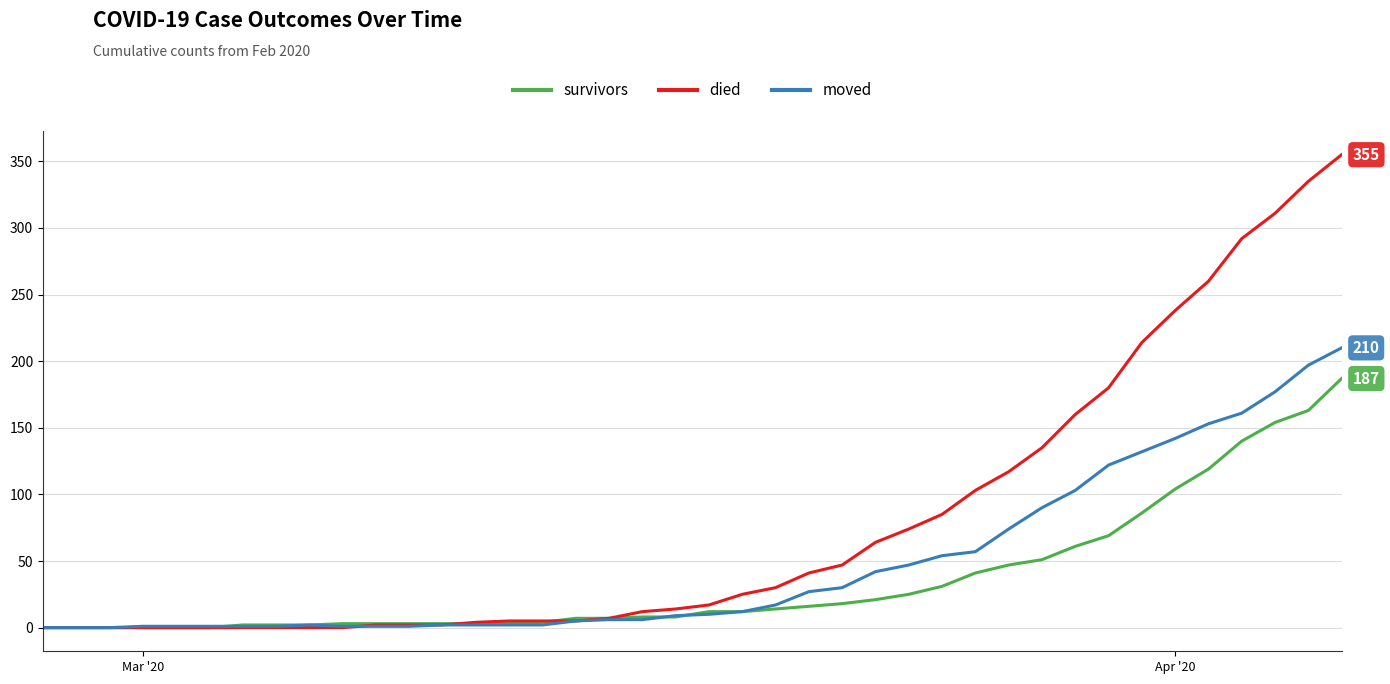

What is the highest value of the moved series?

210